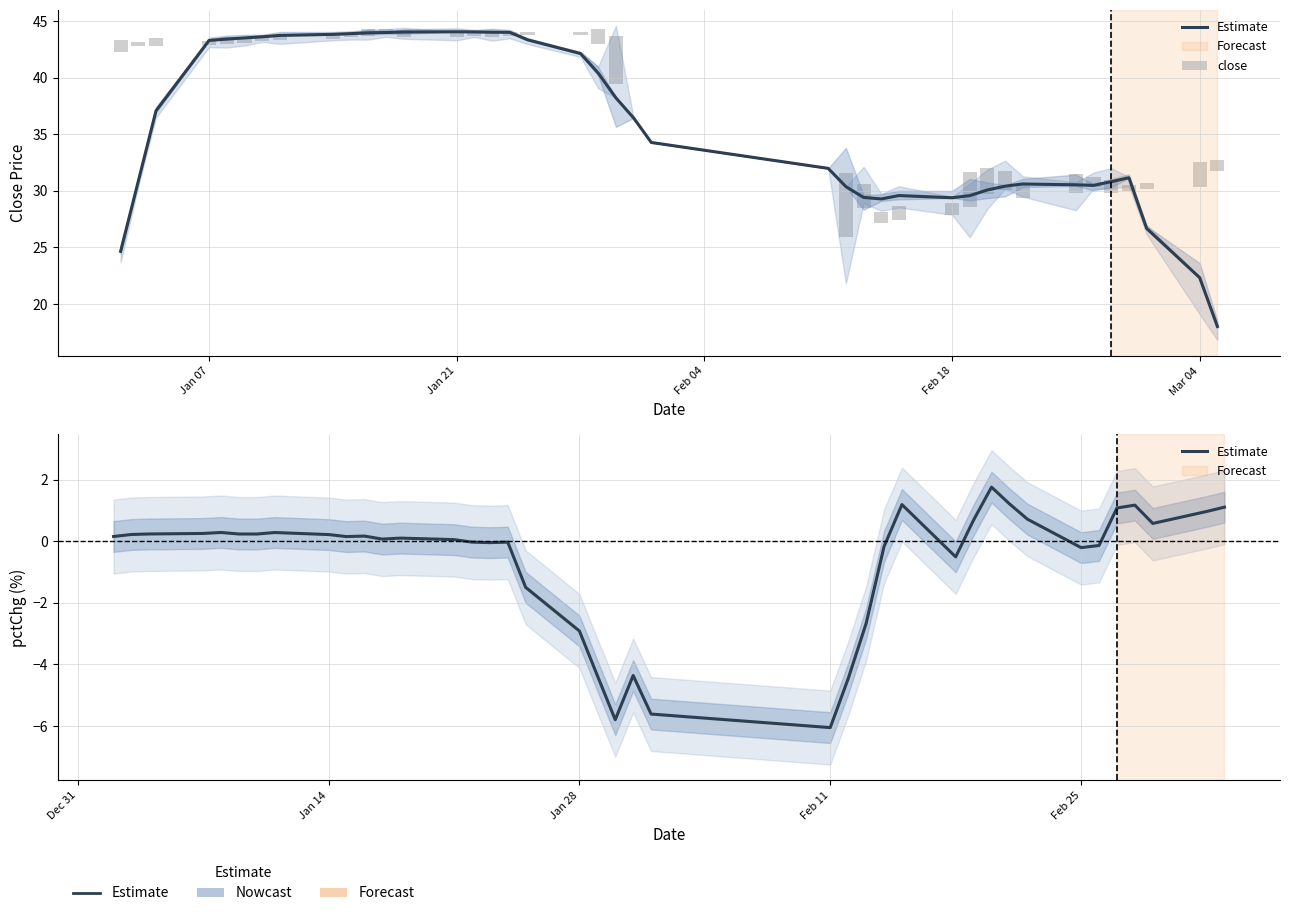

Where does the Estimate series first go above 0?

Jan 07